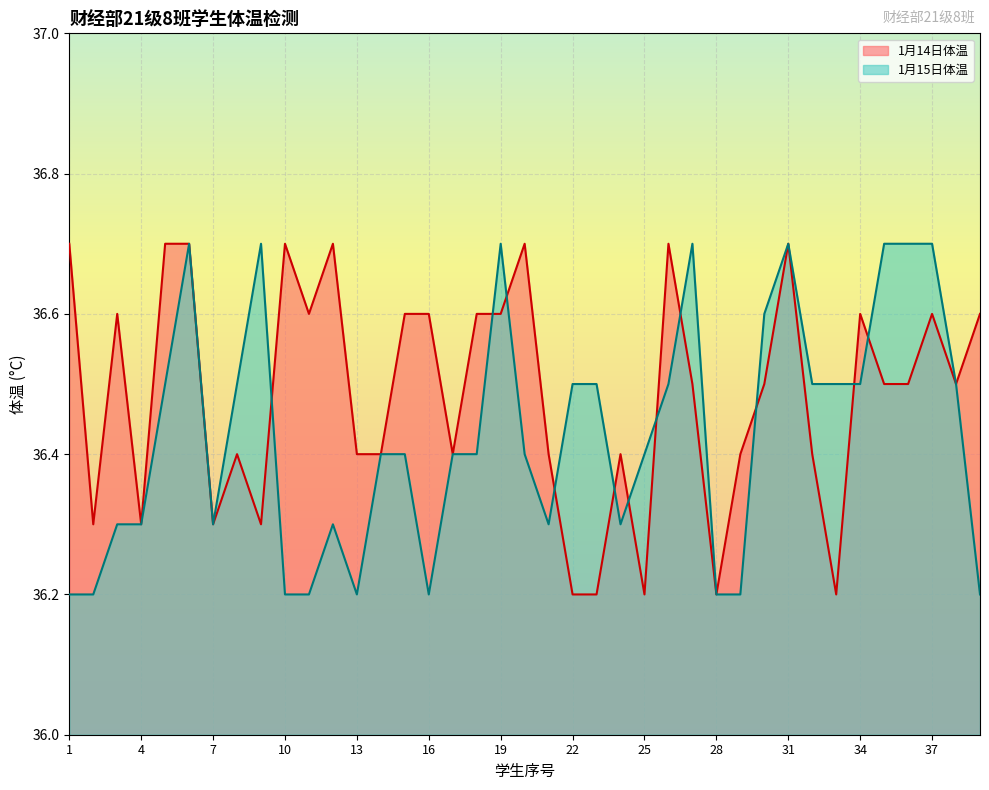

True or false: 1月15日体温 has a value of 36.5 at 34.

True